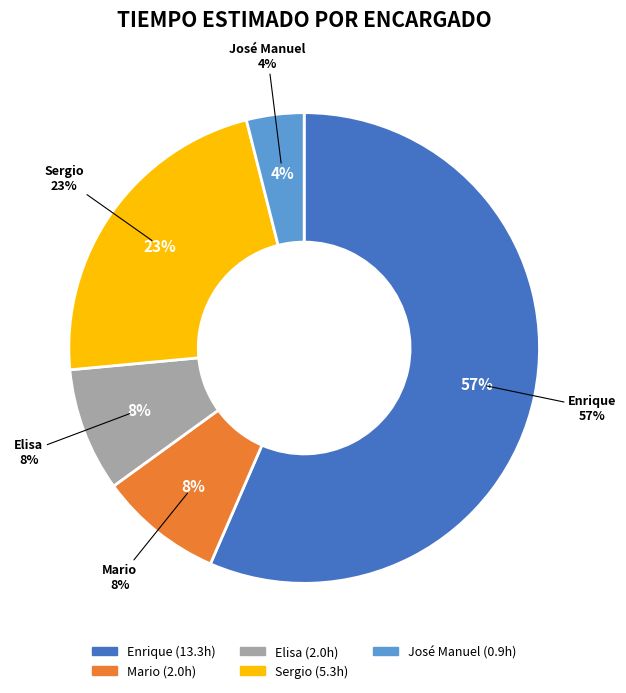

Which slice is the largest?

Enrique